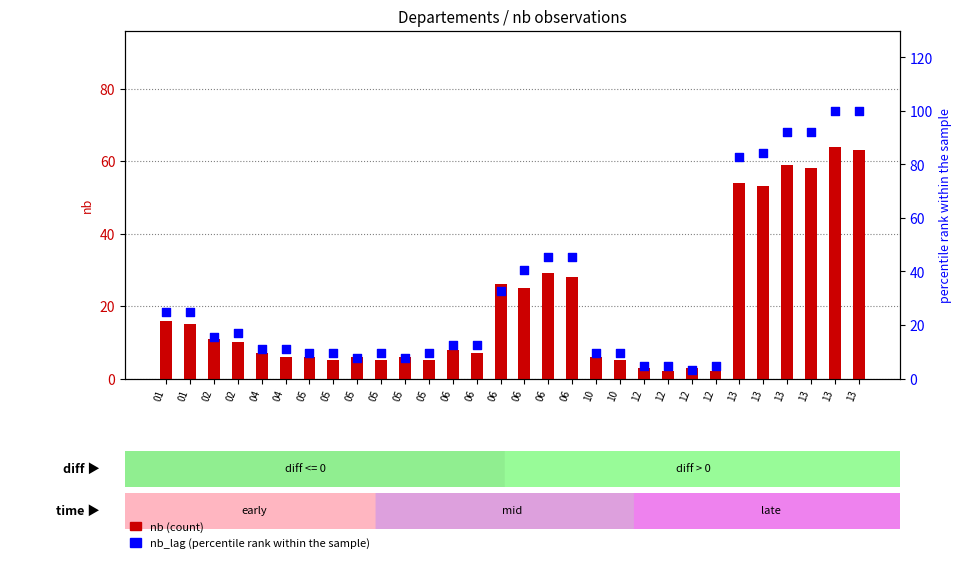

Which series contains the lowest Y value?

nb (count)